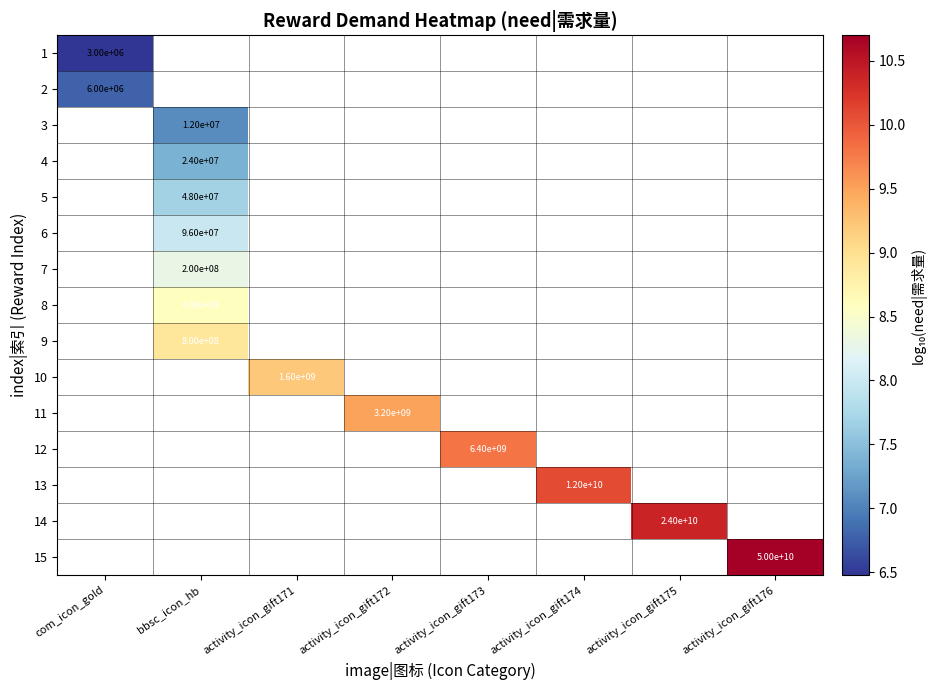

At how many categories does at least one series exceed 9?

6